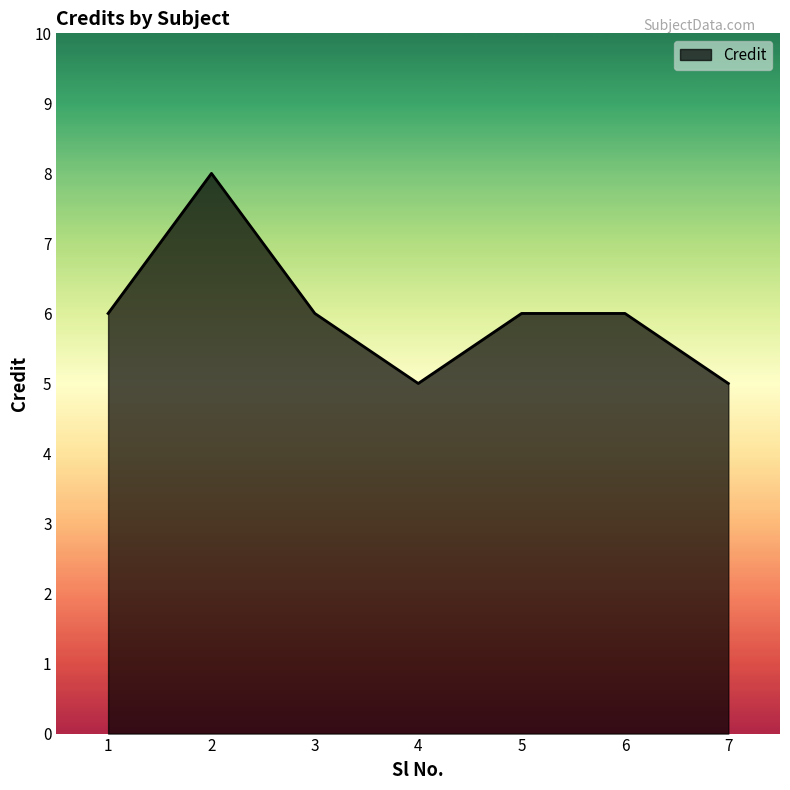

What is the minimum value shown in the chart?

5